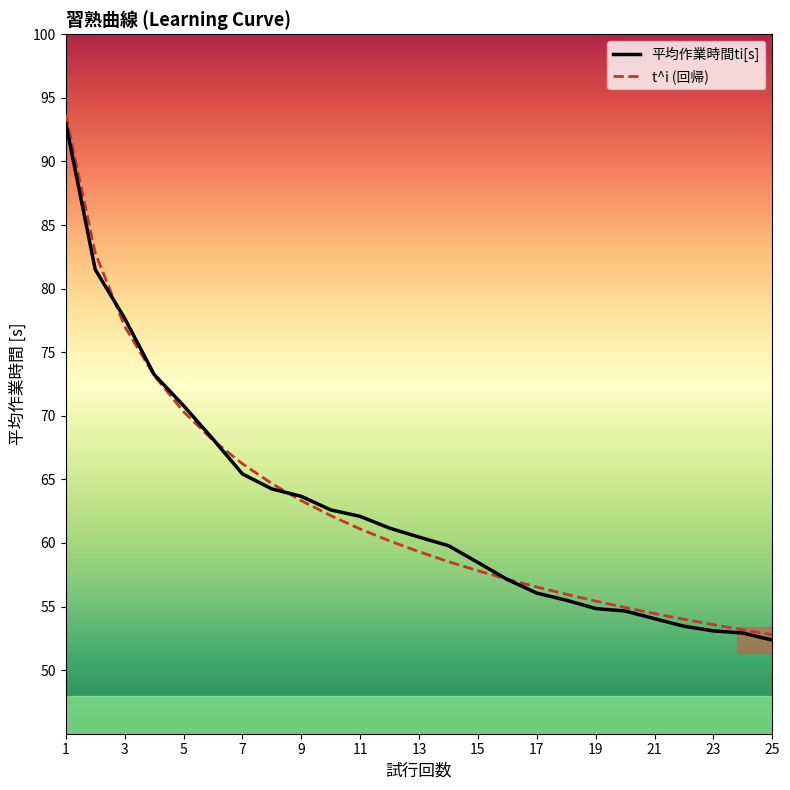

Which series has the largest range (max minus min)?

t^i (回帰)